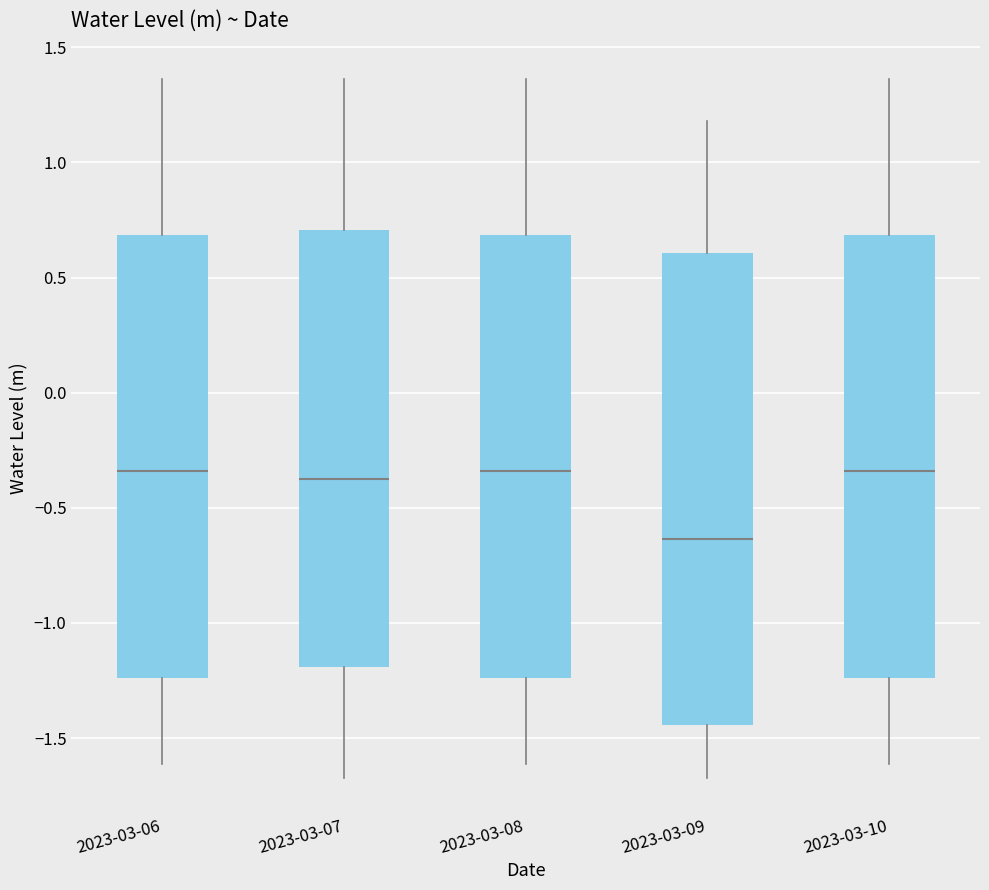

Where does the median line of the box for 2023-03-08 sit on the y-axis? The values are not printed on the chart, so give them approximately, as read against the axis.

-0.35